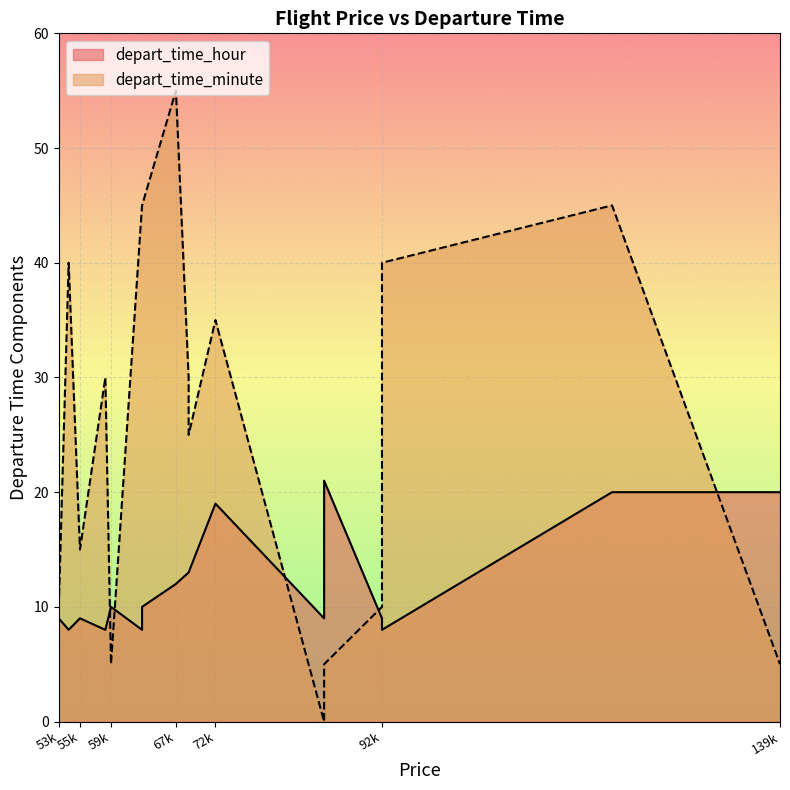

True or false: depart_time_minute has more than 2 interior local peaks.

True